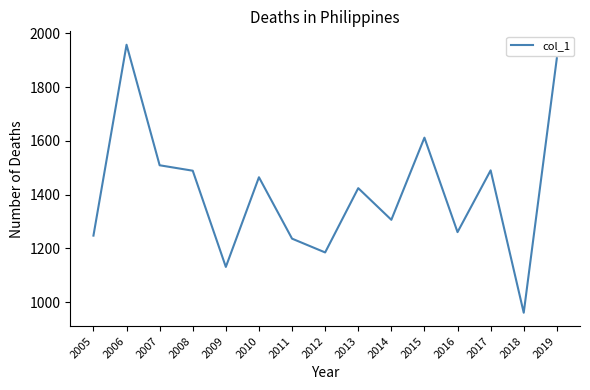

What is the ratio of the value at 2011 to the value at 2006?

0.6